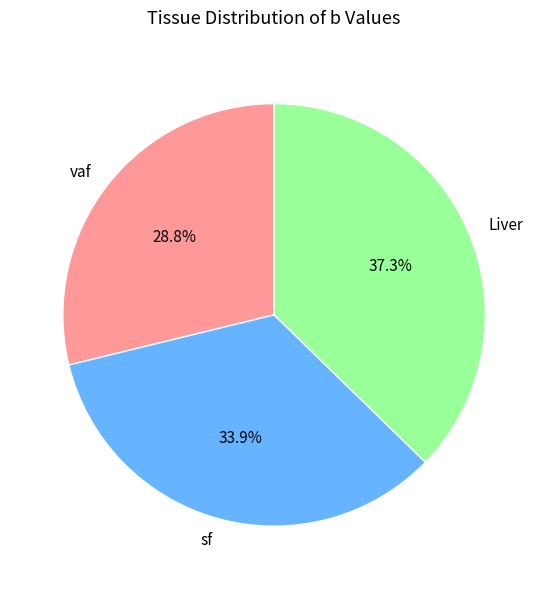

Count the number of slices in the pie.

3